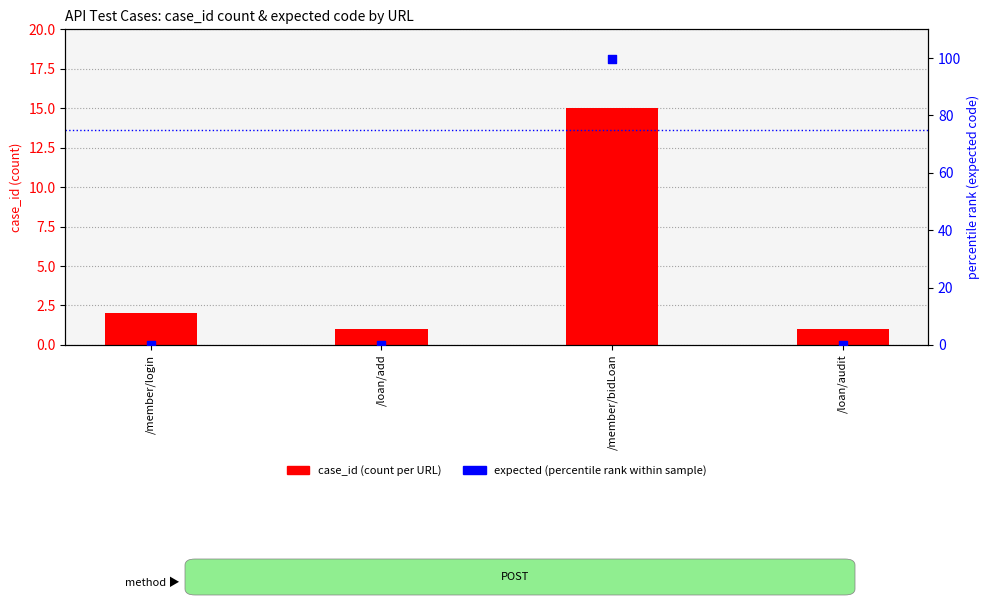

Which series reaches the minimum Y coordinate?

expected (percentile rank)